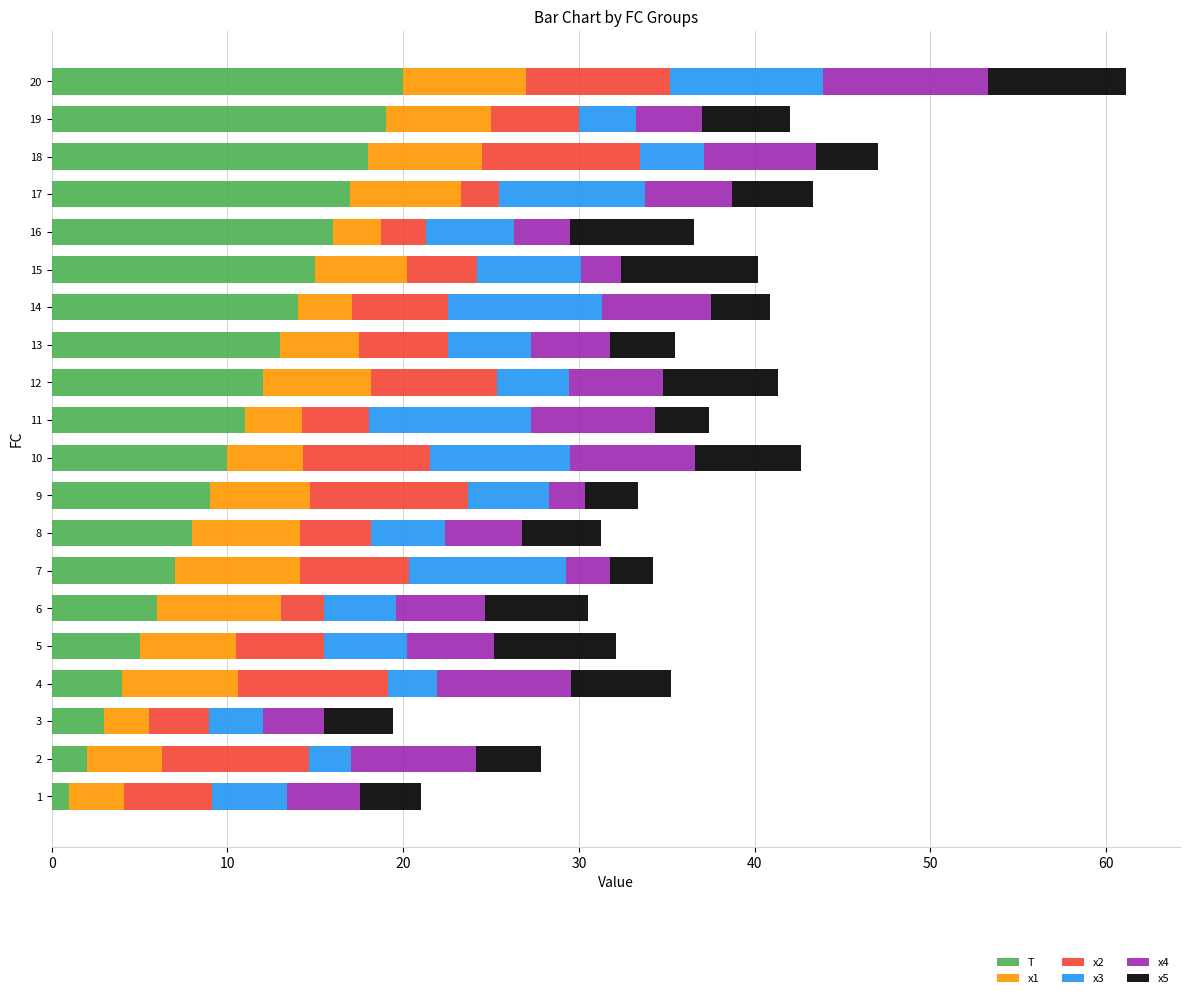

The value of T at 13 is 20.3. True or false?

False